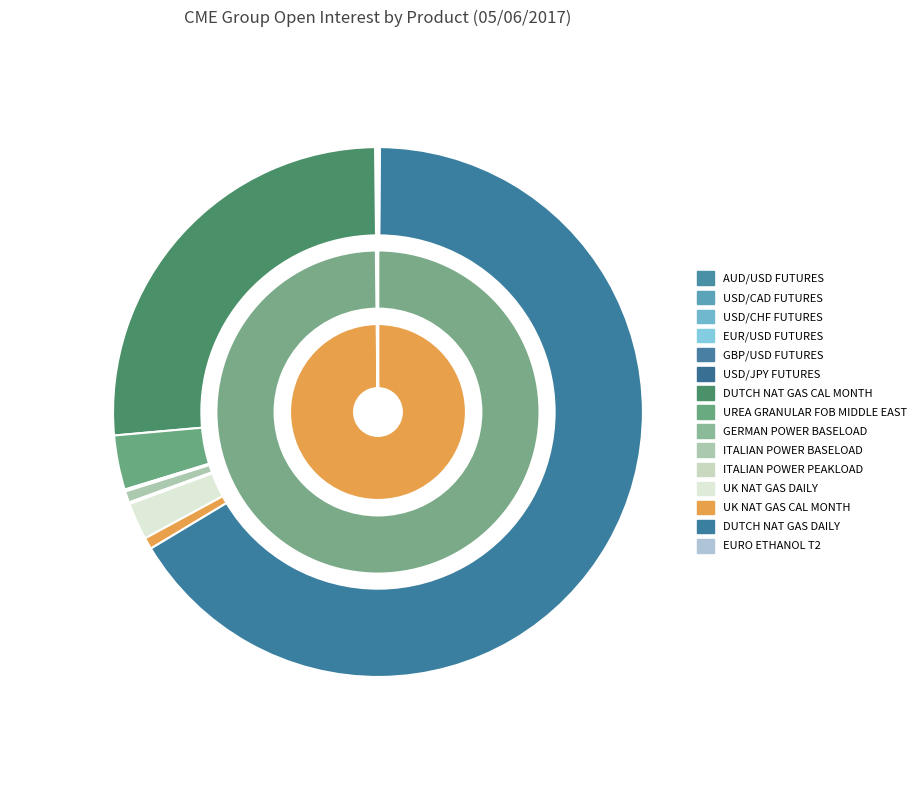

What is the majority slice?

DUTCH NAT GAS DAILY